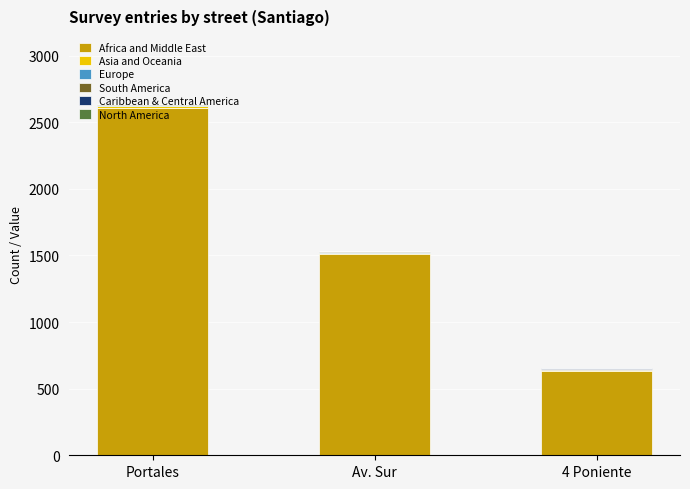

At which label does Africa and Middle East reach its peak?

Portales